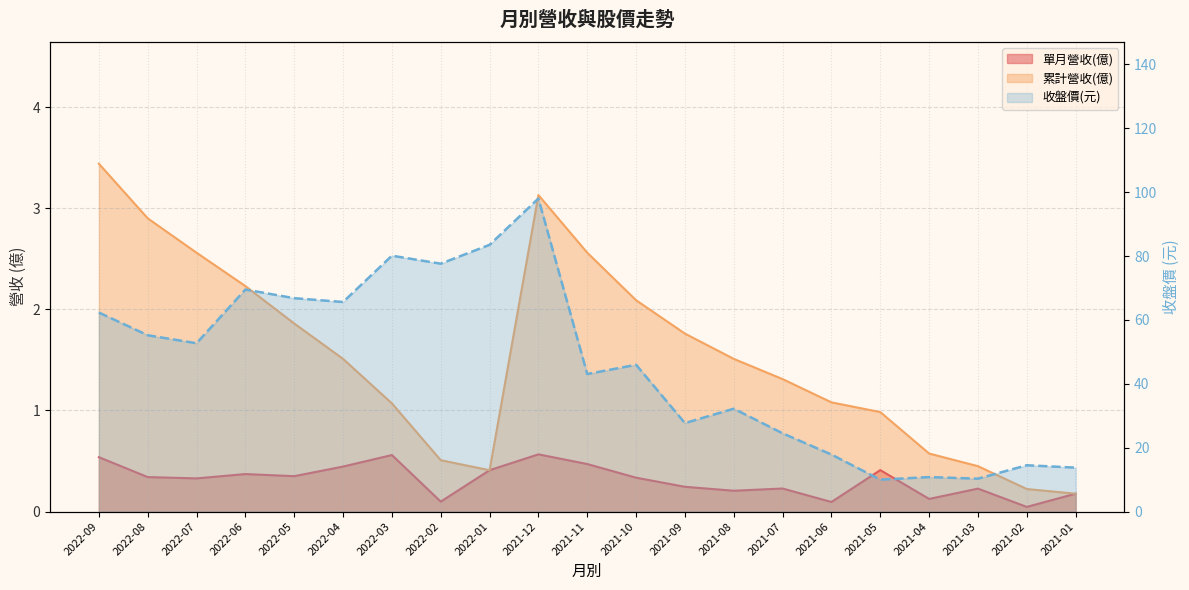

What is the label of the 6th point from the right?

2021-06